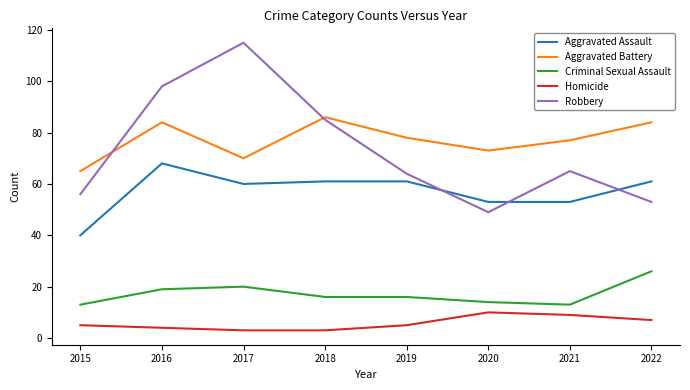

Reading right to left, list all the values displayed in this chart.

Aggravated Assault: 2022=61	2021=53	2020=53	2019=61	2018=61	2017=60	2016=68	2015=40
Aggravated Battery: 2022=84	2021=77	2020=73	2019=78	2018=86	2017=70	2016=84	2015=65
Criminal Sexual Assault: 2022=26	2021=13	2020=14	2019=16	2018=16	2017=20	2016=19	2015=13
Homicide: 2022=7	2021=9	2020=10	2019=5	2018=3	2017=3	2016=4	2015=5
Robbery: 2022=53	2021=65	2020=49	2019=64	2018=85	2017=115	2016=98	2015=56